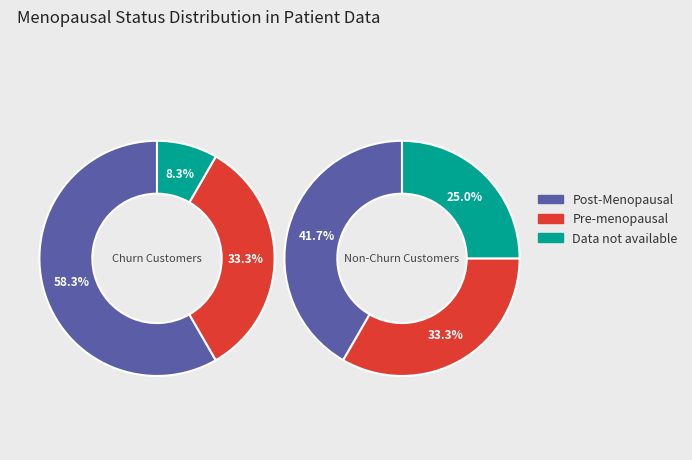

Is 9 the majority of the pie?

No